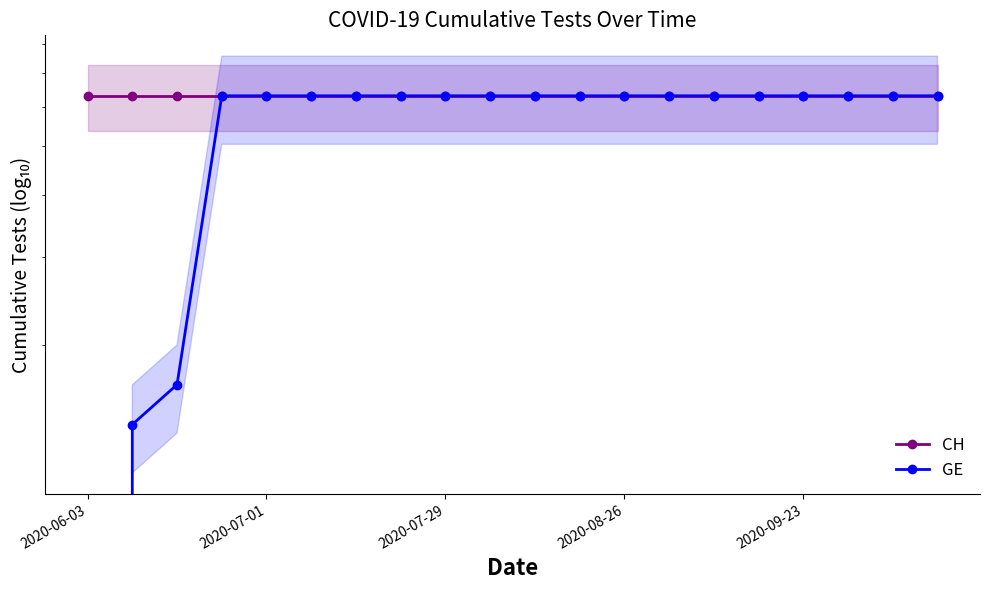

True or false: CH has a value of 631 at 2020-06-03.

True